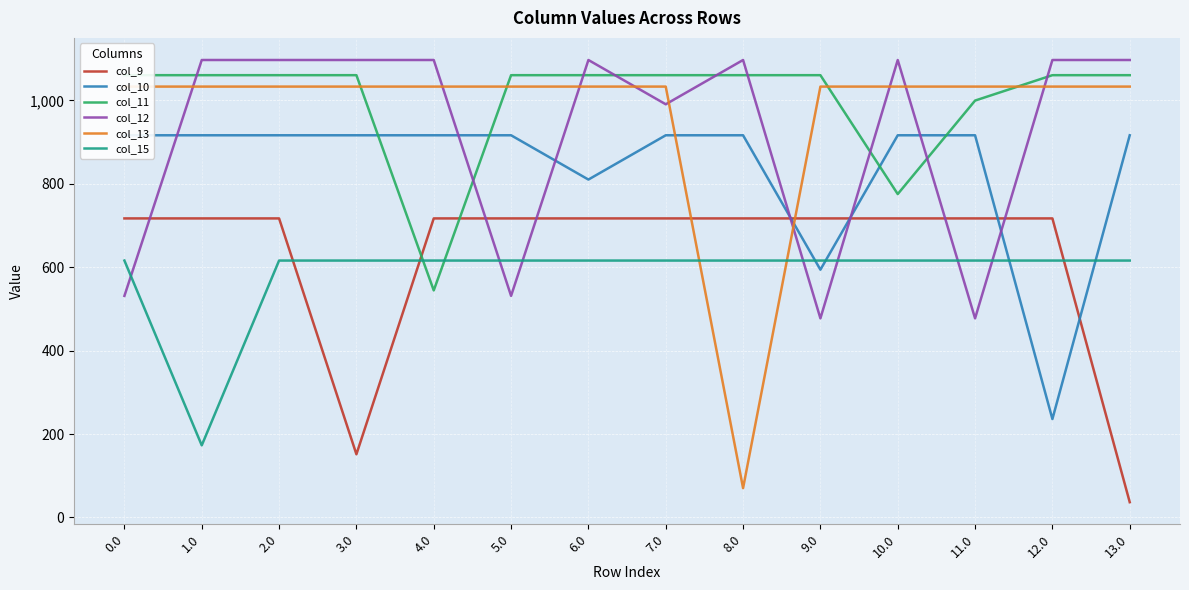

At 5.0, list the series in order from largest to smallest.

col_11, col_13, col_10, col_9, col_15, col_12